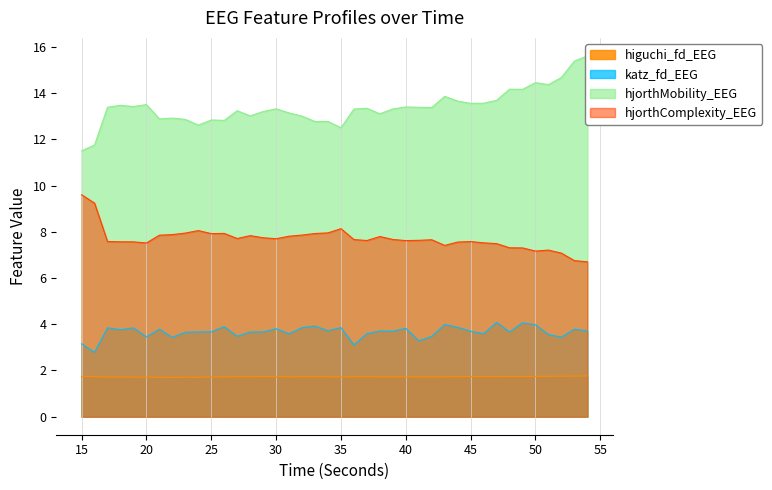

How many lines are shown in the chart?

4